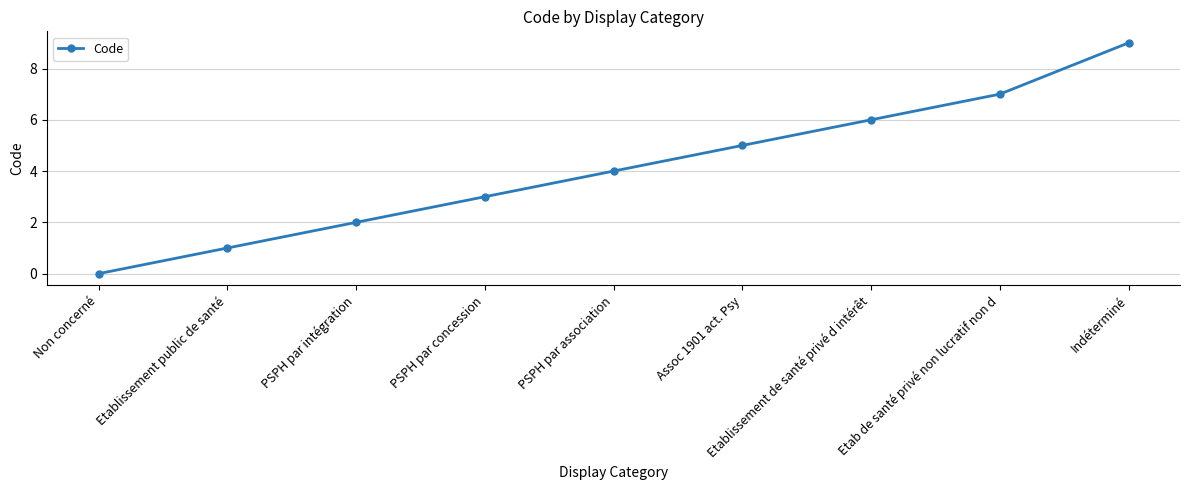

Reading right to left, extract all data points from this chart.

Indéterminé=9	Etab de santé privé non lucratif non d=7	Etablissement de santé privé d intérêt=6	Assoc 1901 act. Psy=5	PSPH par association=4	PSPH par concession=3	PSPH par intégration=2	Etablissement public de santé=1	Non concerné=0